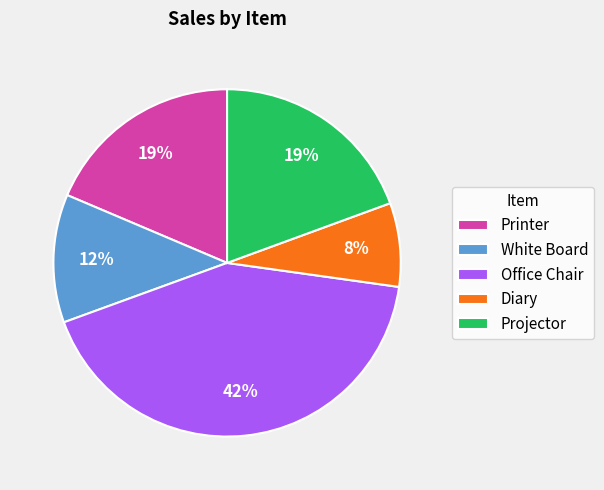

Which has a higher value, Projector or Diary?

Projector